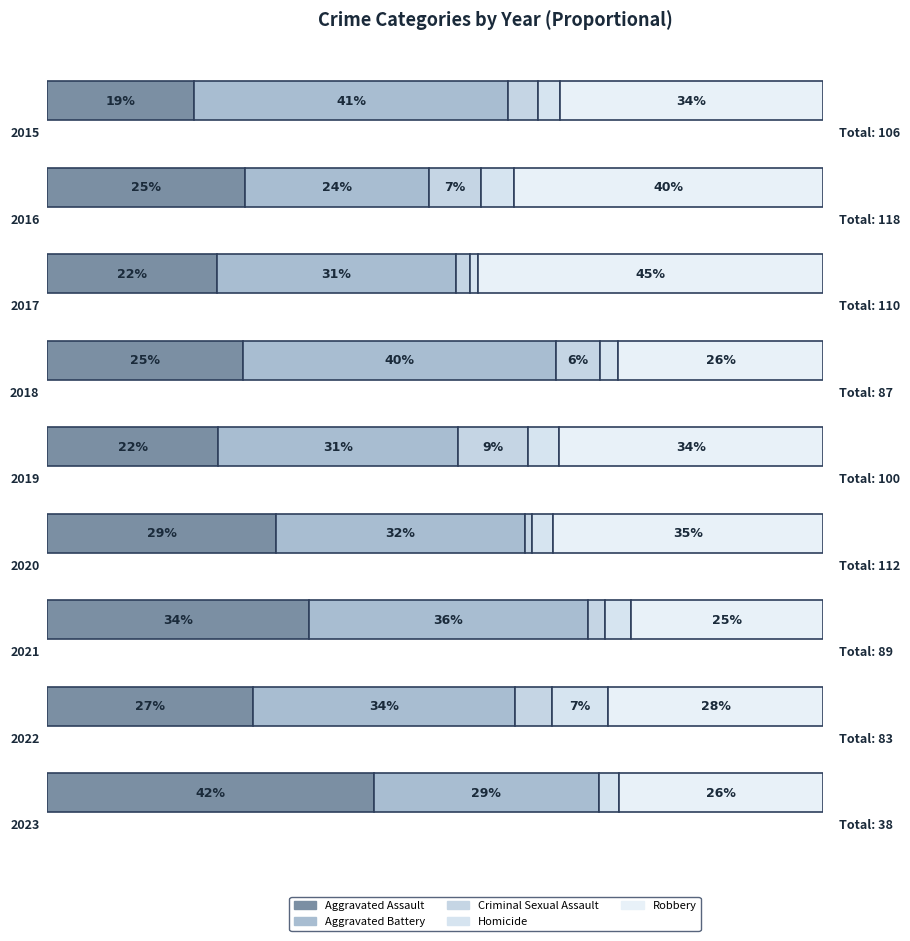

Count the Homicide values in the range 2 to 4.

5